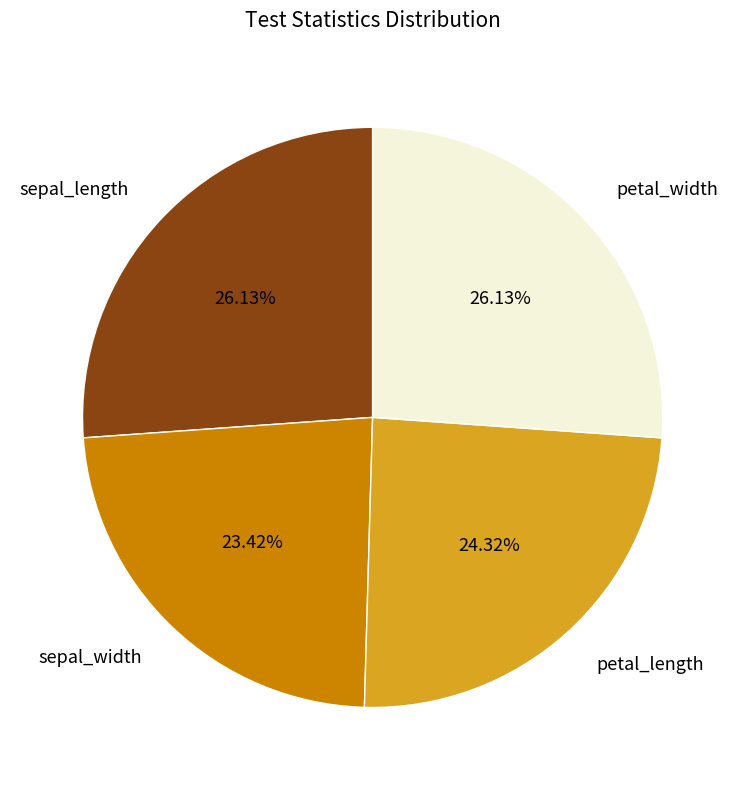

Is there any slice that represents more than half of the pie?

No